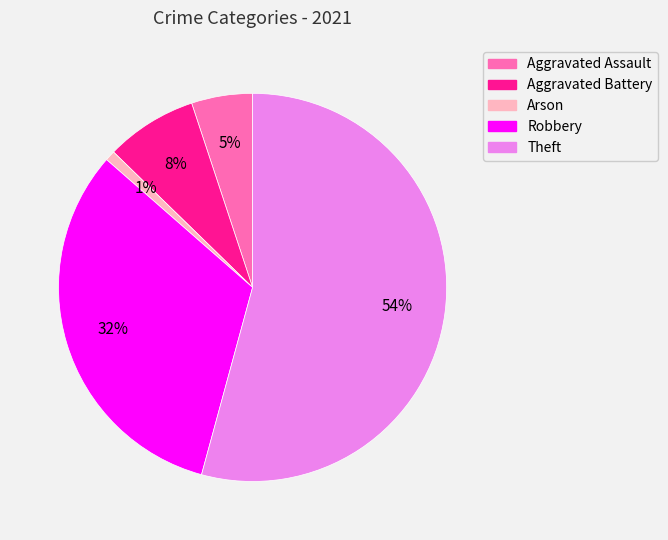

To the nearest percent, what is the combined percentage of Aggravated Assault and Theft?

59%